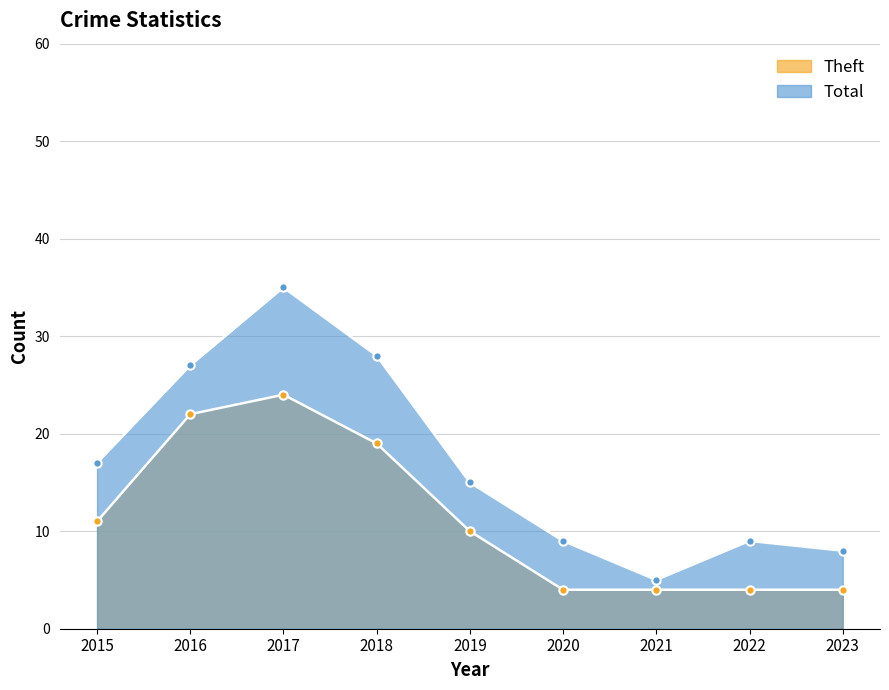

True or false: Theft and Total cross at least once.

False